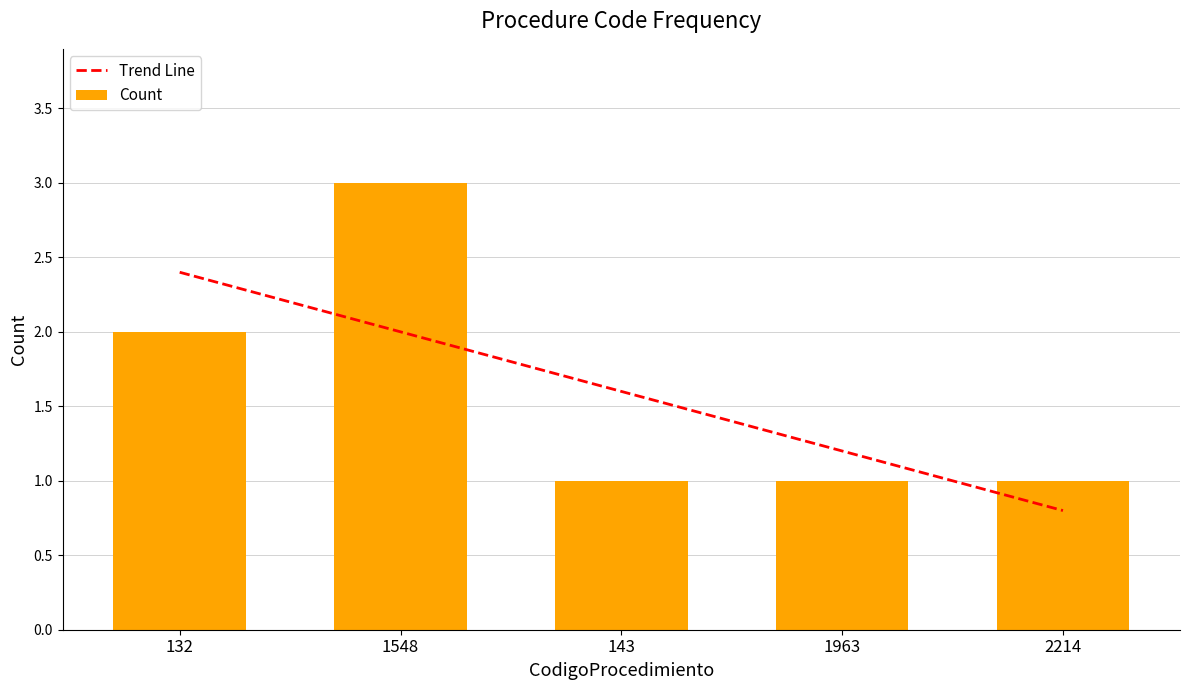

Rank the categories by value from highest to lowest.

1548, 132, 143, 1963, 2214